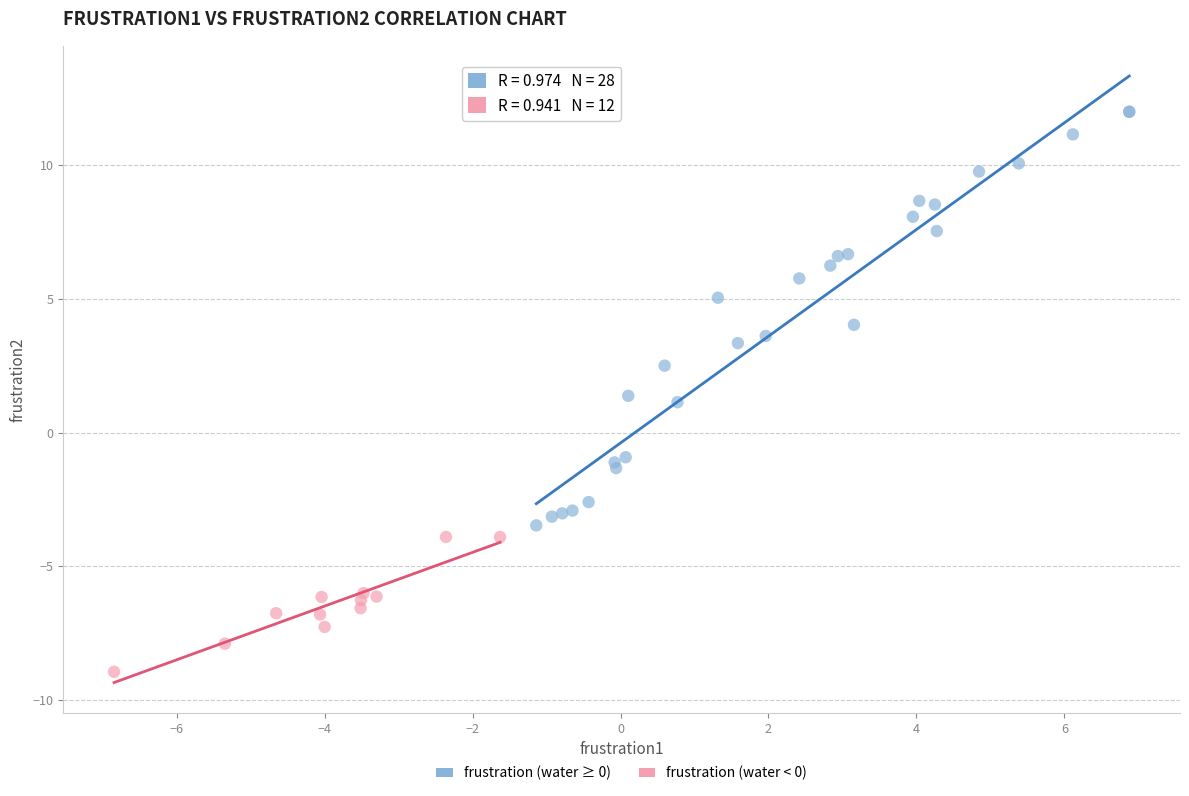

Which series has the largest Y range (max minus min)?

frustration (water ≥ 0)